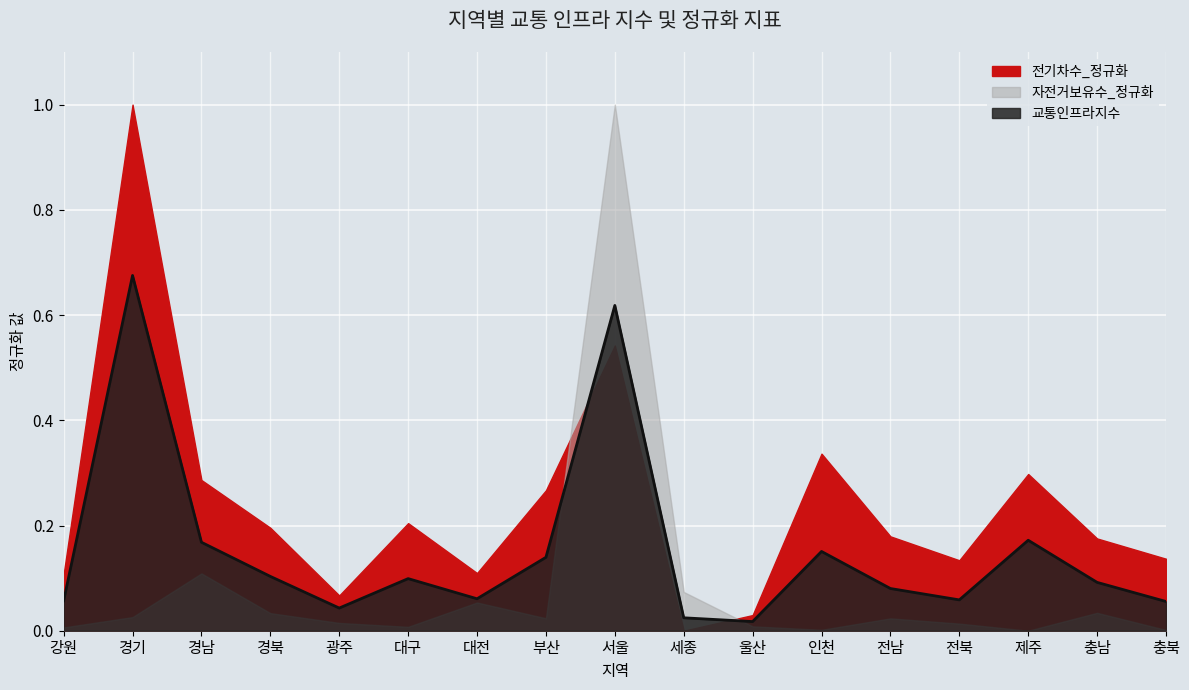

True or false: 자전거보유수_정규화 has a value of 0.0 at 전남.

True